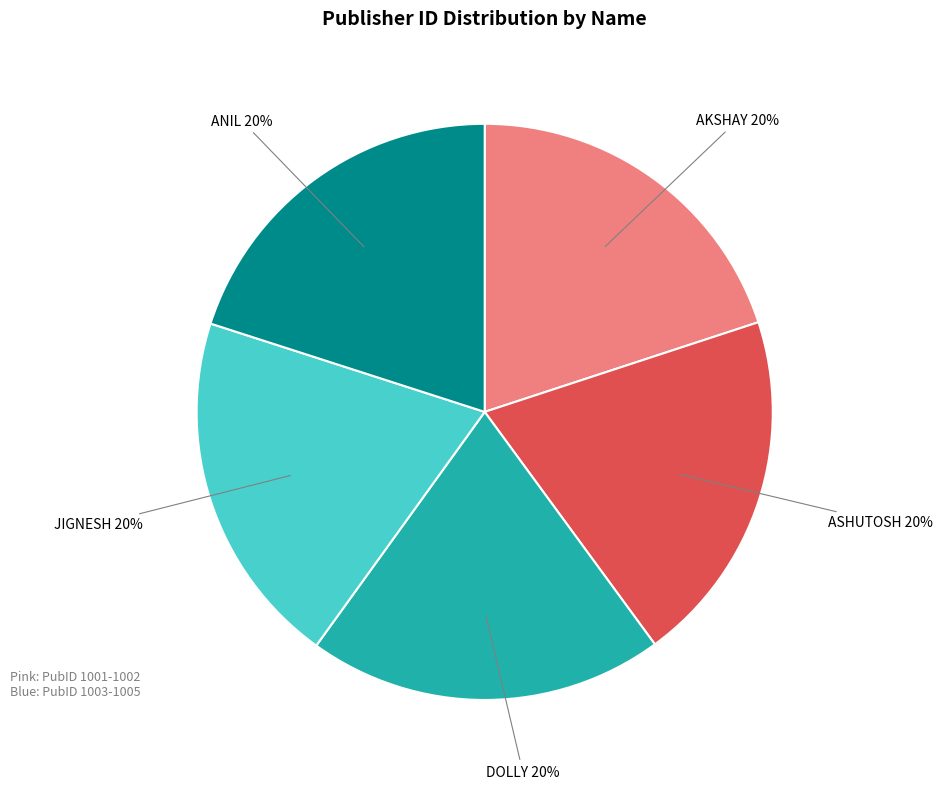

To the nearest percent, what percentage of the pie is JIGNESH?

20%